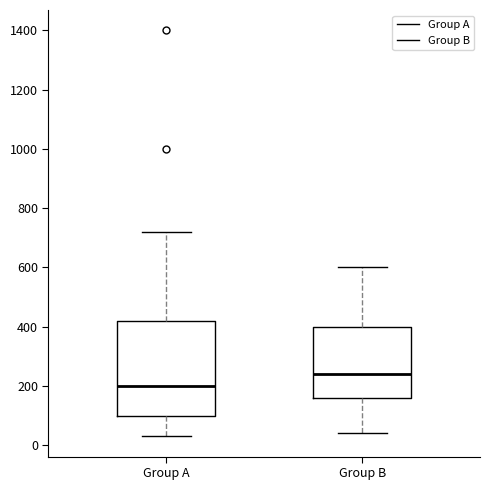

Which box is the tallest, from its lower edge to its upper edge?

Group A